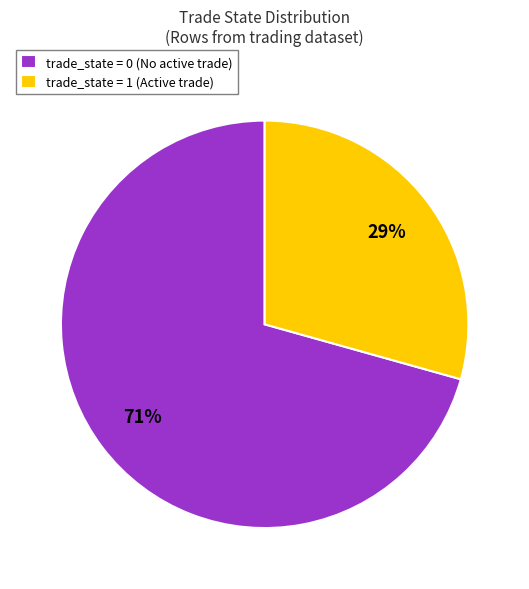

To the nearest percent, what is the average slice percentage?

50%